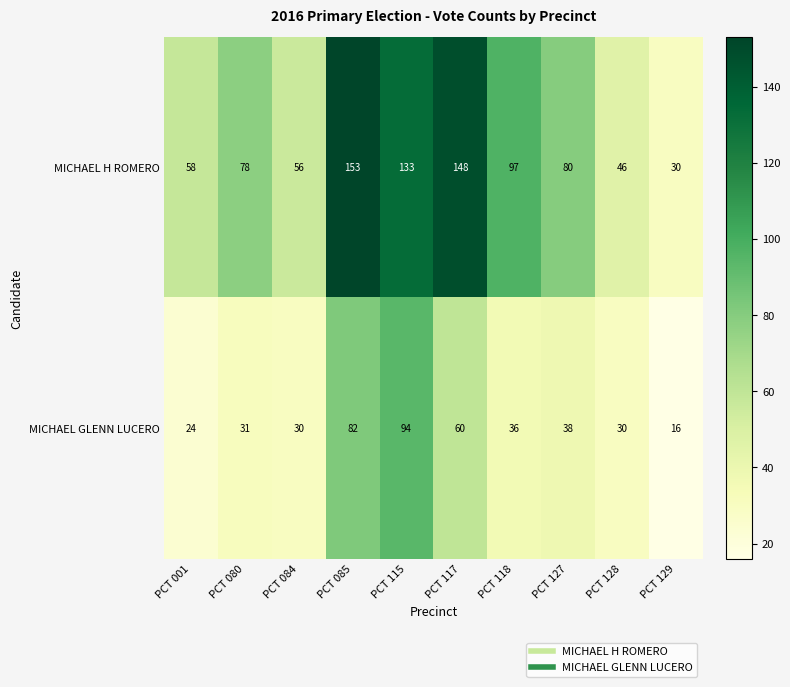

What value does the MICHAEL GLENN LUCERO series have at PCT 118, to the nearest 5?

35